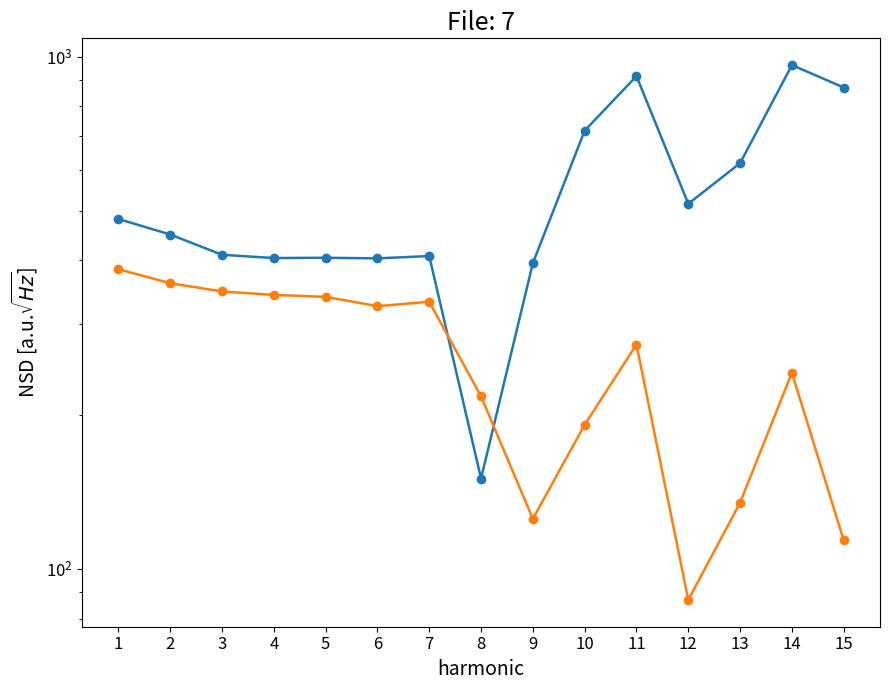

What is the difference between the maximum and minimum values in the row_0.1 series?

297.6